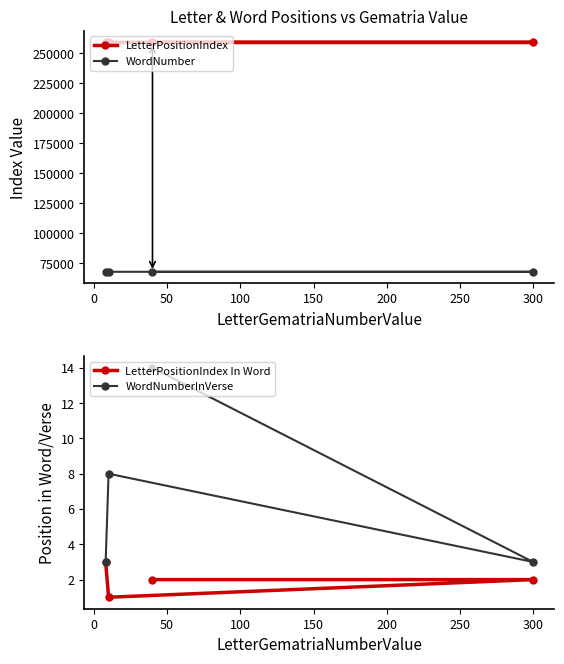

What is the lowest value of the WordNumberInVerse series?

3